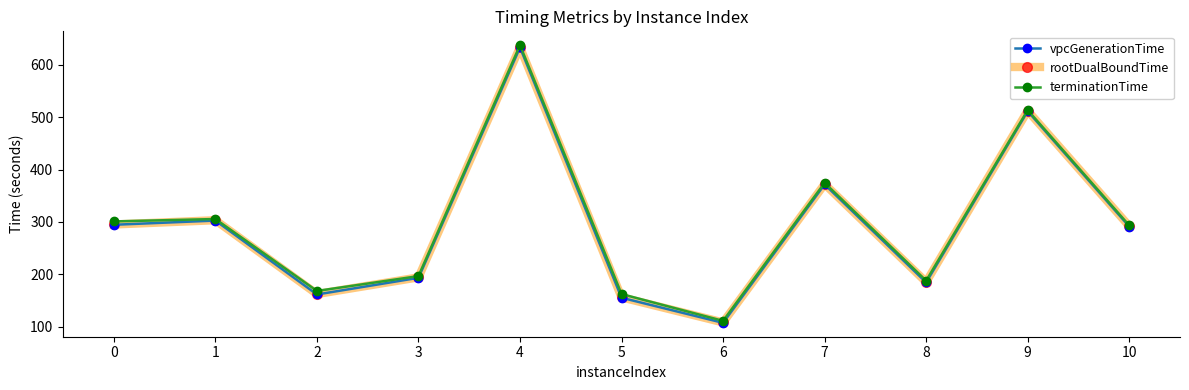

What is the difference between the second highest and second lowest values in the rootDualBoundTime series?

356.1